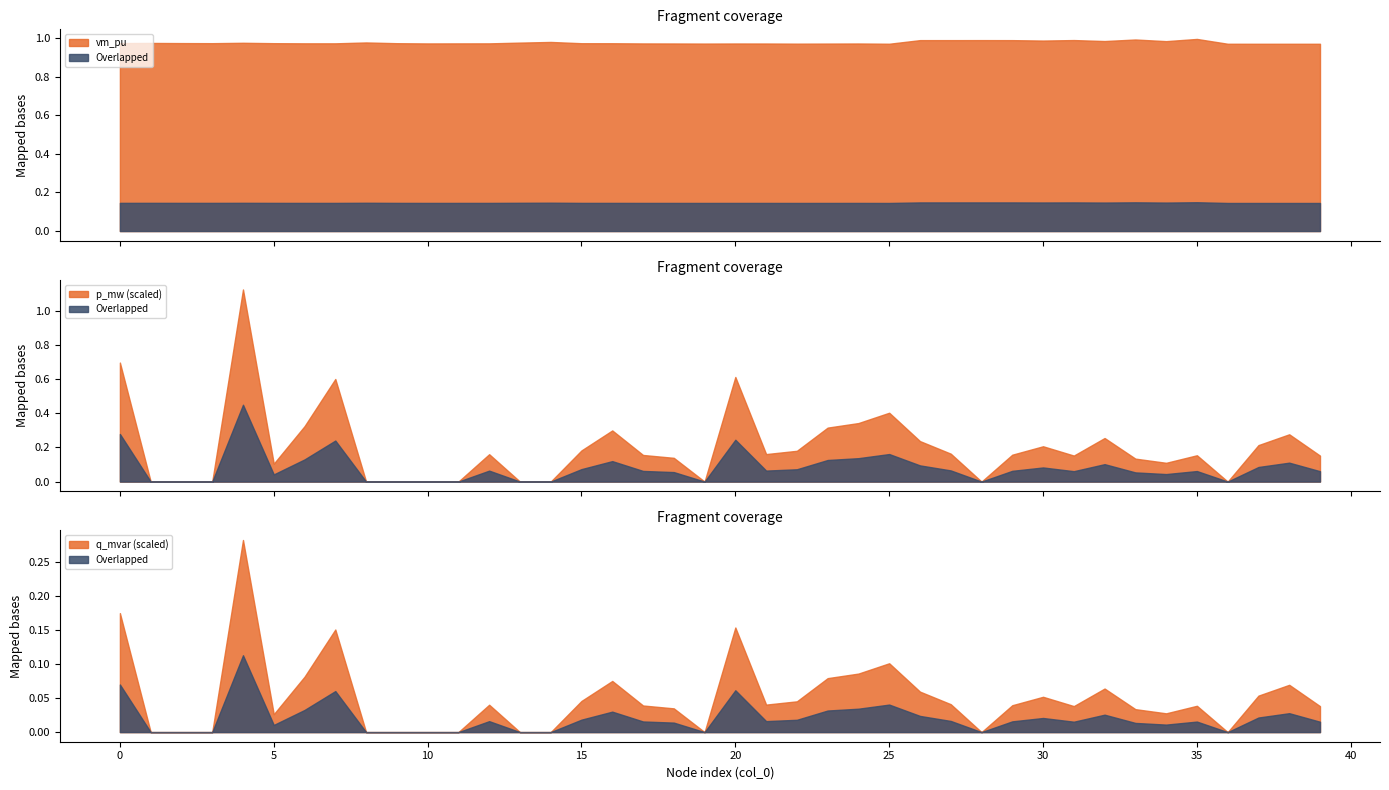

True or false: q_mvar has more than 0 interior local peaks.

True